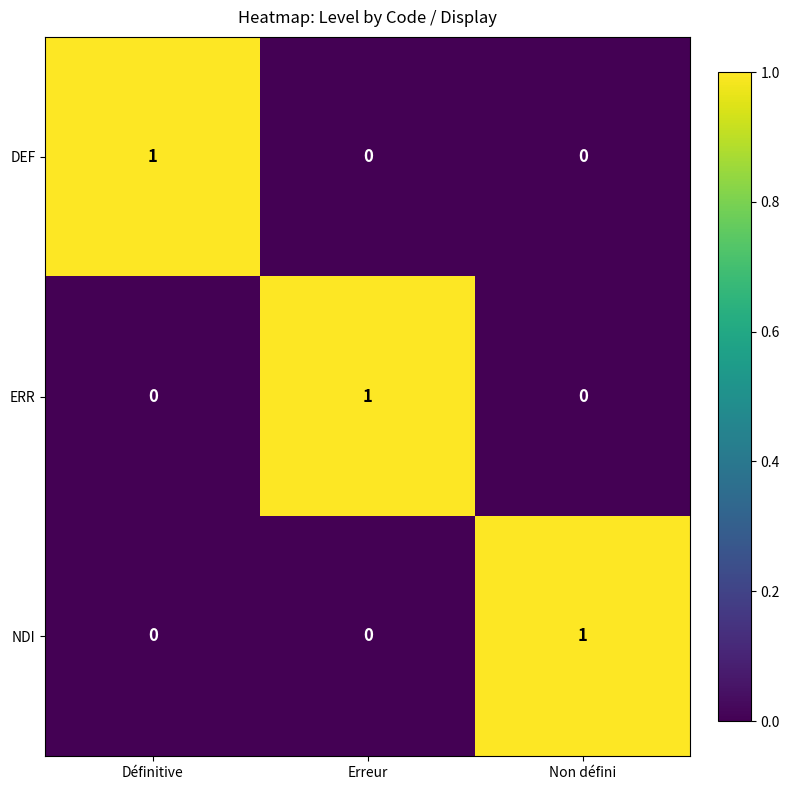

Reading left to right, transcribe all the data shown in this chart.

DEF: Définitive=1	Erreur=0	Non défini=0
ERR: Définitive=0	Erreur=1	Non défini=0
NDI: Définitive=0	Erreur=0	Non défini=1